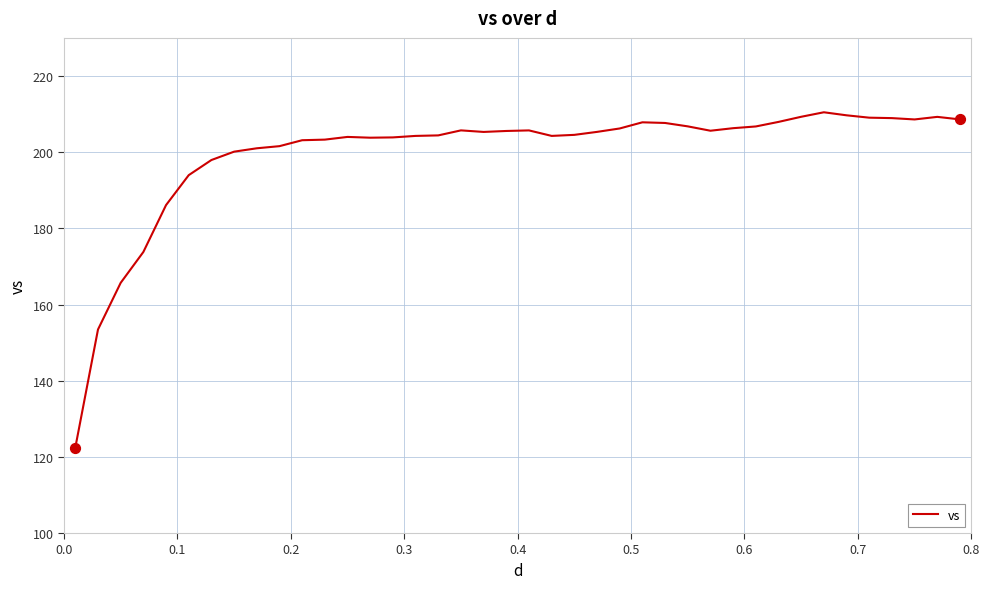

What is the smallest value displayed?

122.4